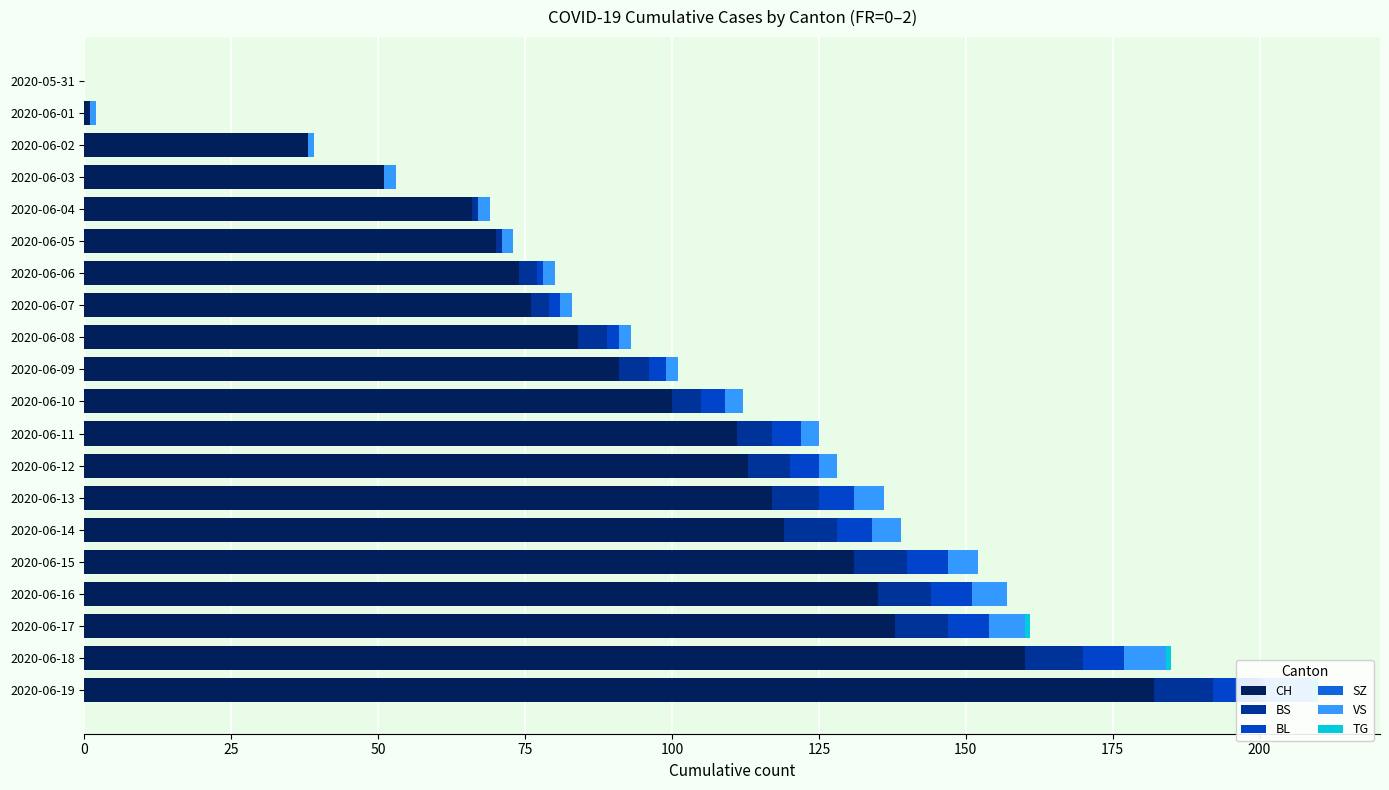

What are all the series names shown in the legend?

CH, BS, BL, SZ, VS, TG